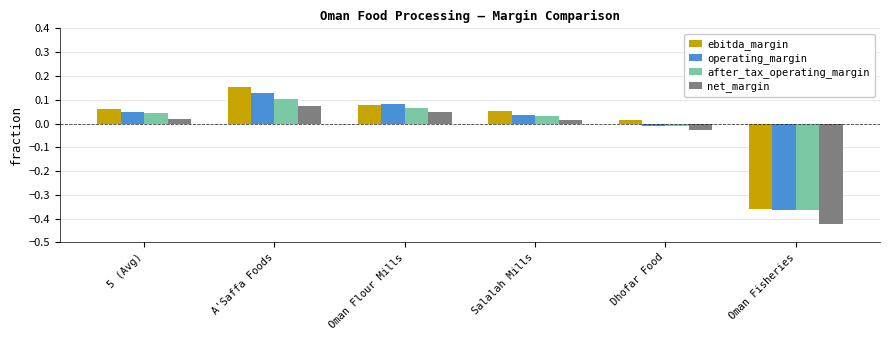

Rank the series by their maximum value, from highest to lowest.

ebitda_margin, operating_margin, after_tax_operating_margin, net_margin